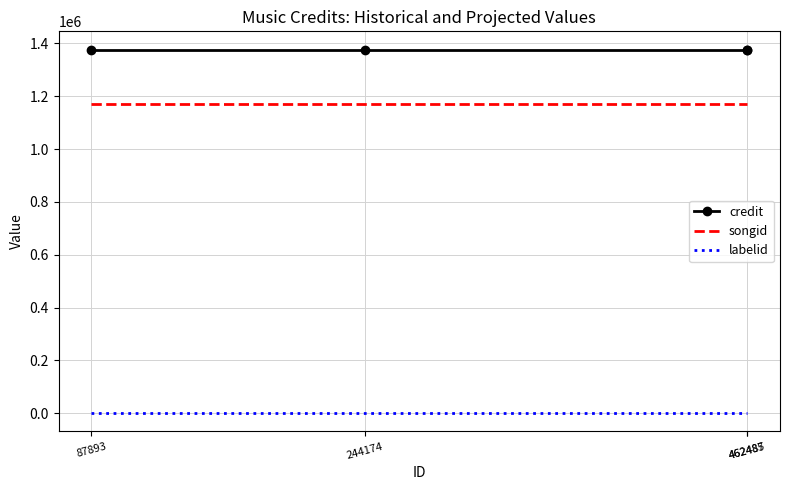

Between 87893 and 462487, which series saw the biggest shift?

credit